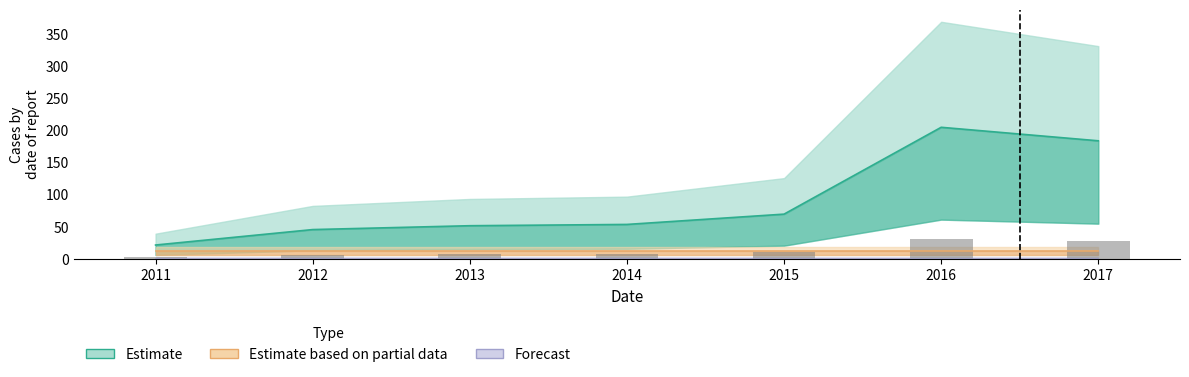

Reading left to right, transcribe all the data shown in this chart.

Estimate: 2011=22	2012=46	2013=52	2014=54	2015=70	2016=205	2017=184
Estimate based on partial data: 2011=12	2012=12	2013=12	2014=12	2015=12	2016=12	2017=12
Forecast: 2011=0	2012=0	2013=0	2014=0	2015=0	2016=0	2017=0